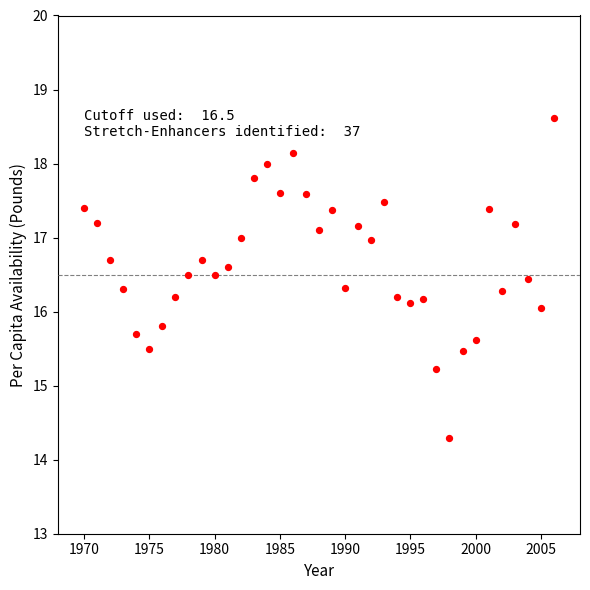

What is the range of Y values (max minus min)?

4.3